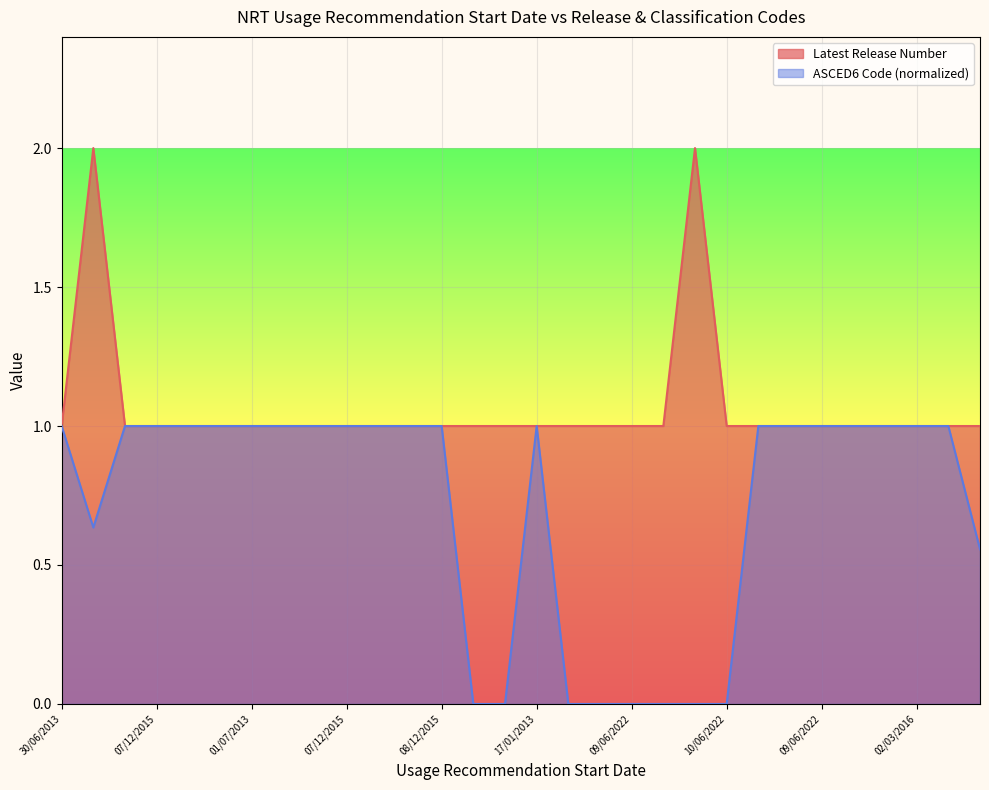

What are all the series names shown in the legend?

Latest Release Number, ASCED6 Code (normalized)